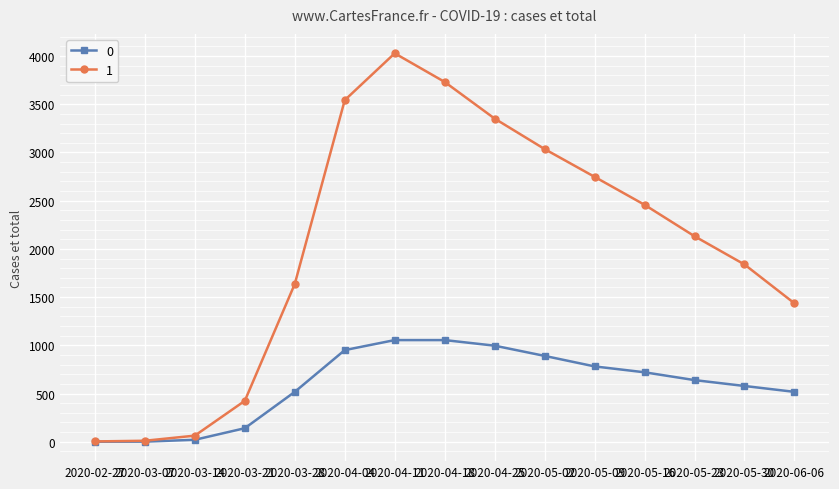

At which category is the sum across all series the highest?

2020-04-11